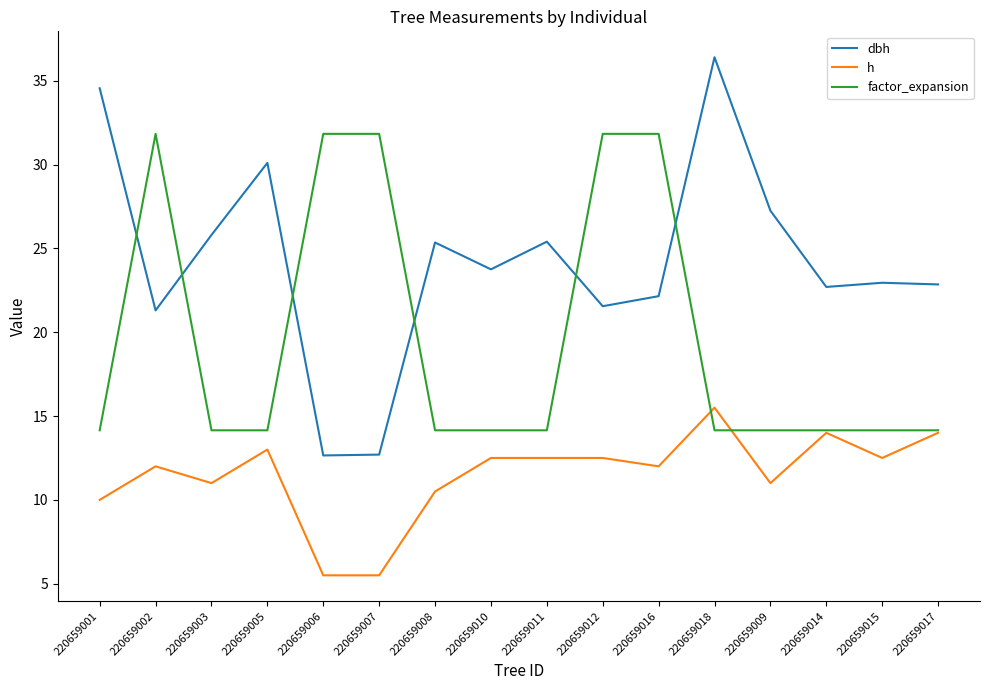

Which series has the largest total across all categories?

dbh